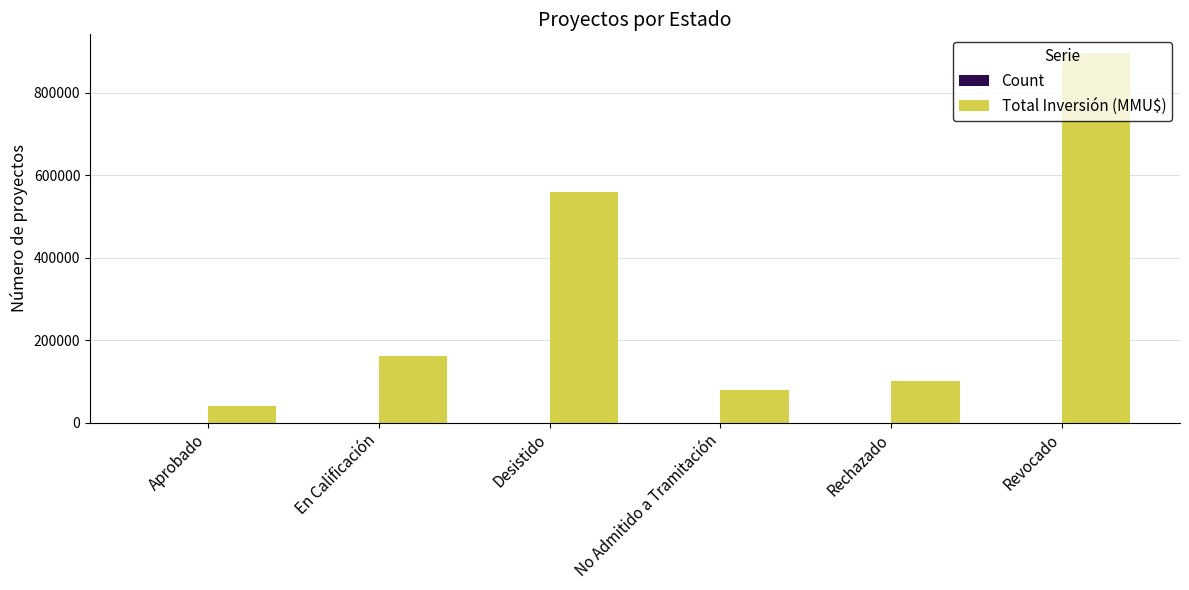

Which series has the largest total across all categories?

Total Inversión (MMU$)